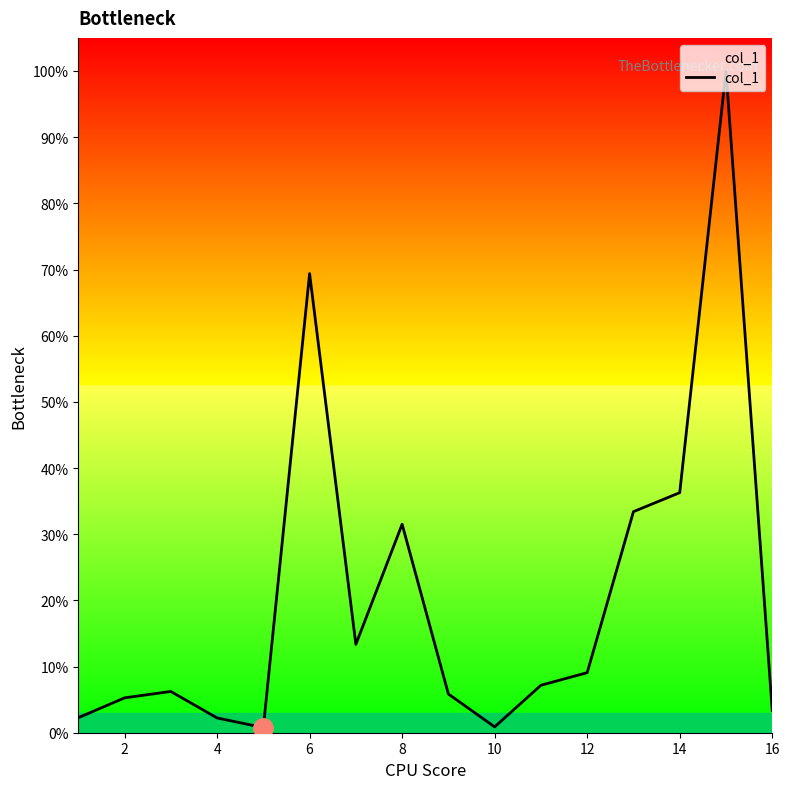

Does the chart have visible grid lines?

No